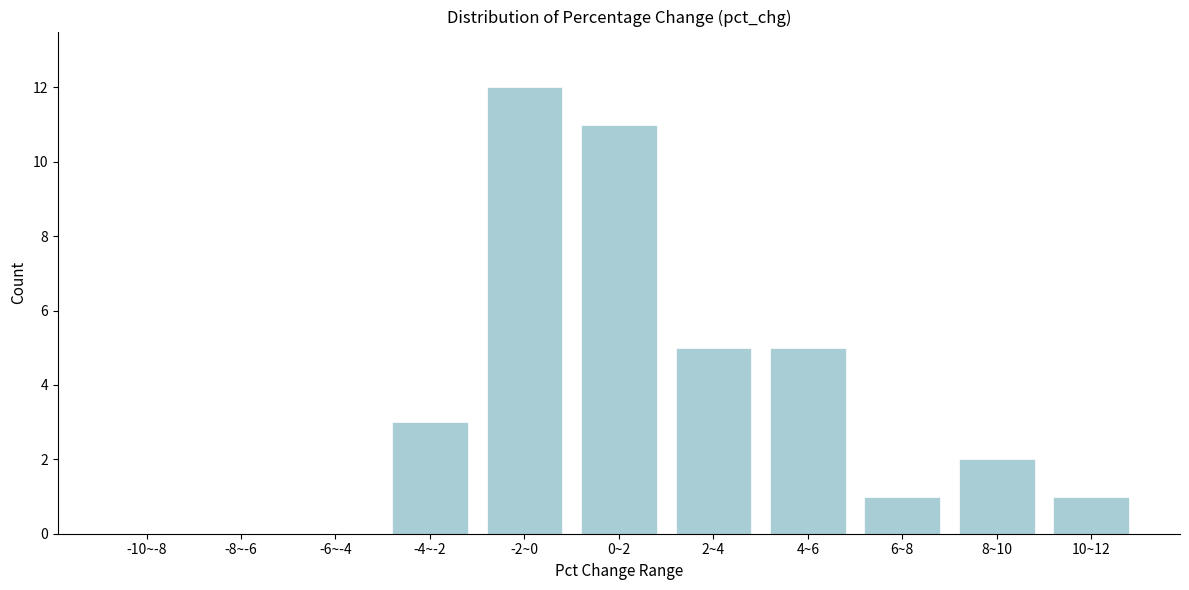

Reading left to right, what are all the values shown in this chart?

-10~-8=0	-8~-6=0	-6~-4=0	-4~-2=3	-2~0=12	0~2=11	2~4=5	4~6=5	6~8=1	8~10=2	10~12=1